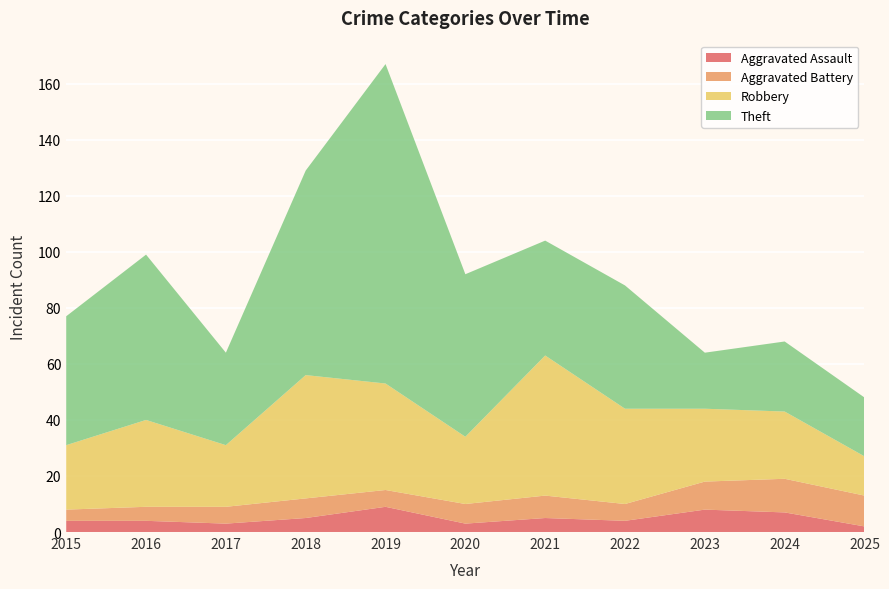

Reading left to right, list all the values displayed in this chart.

Aggravated Assault: 4	4	3	5	9	3	5	4	8	7	2
Aggravated Battery: 4	5	6	7	6	7	8	6	10	12	11
Robbery: 23	31	22	44	38	24	50	34	26	24	14
Theft: 46	59	33	73	114	58	41	44	20	25	21